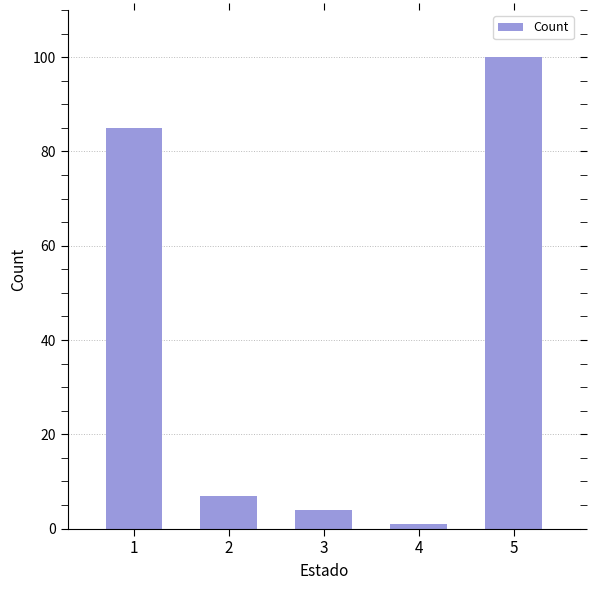

Rank the categories by value from lowest to highest.

4, 3, 2, 1, 5